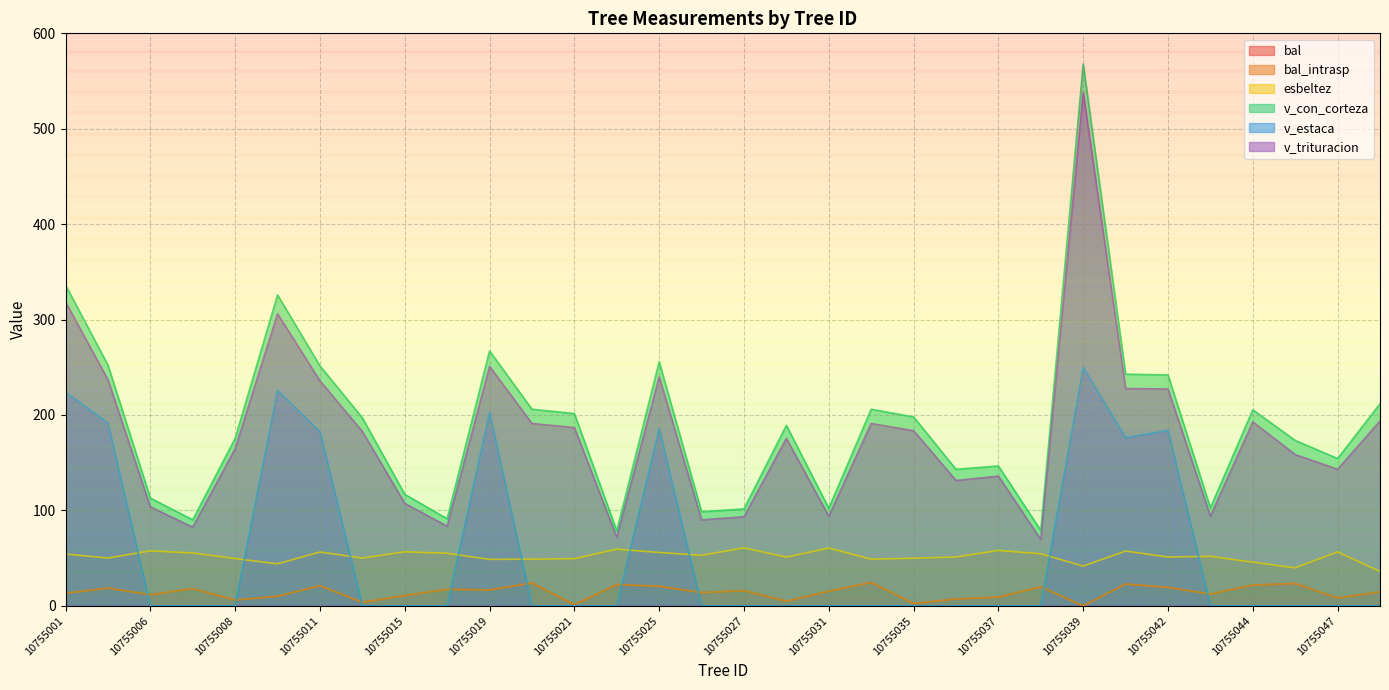

How many lines are shown in the chart?

6